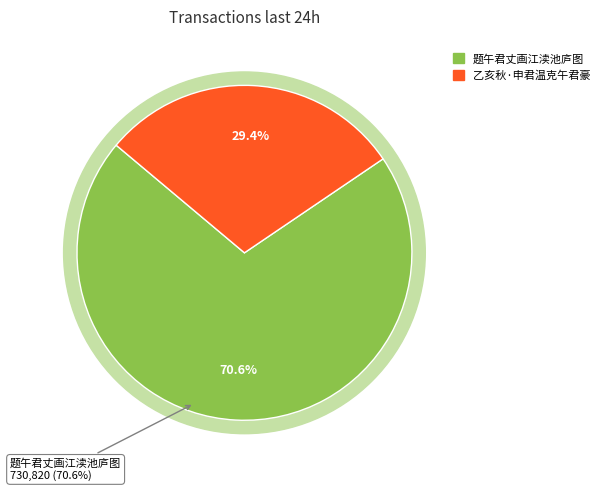

How many slices are in this pie chart?

2